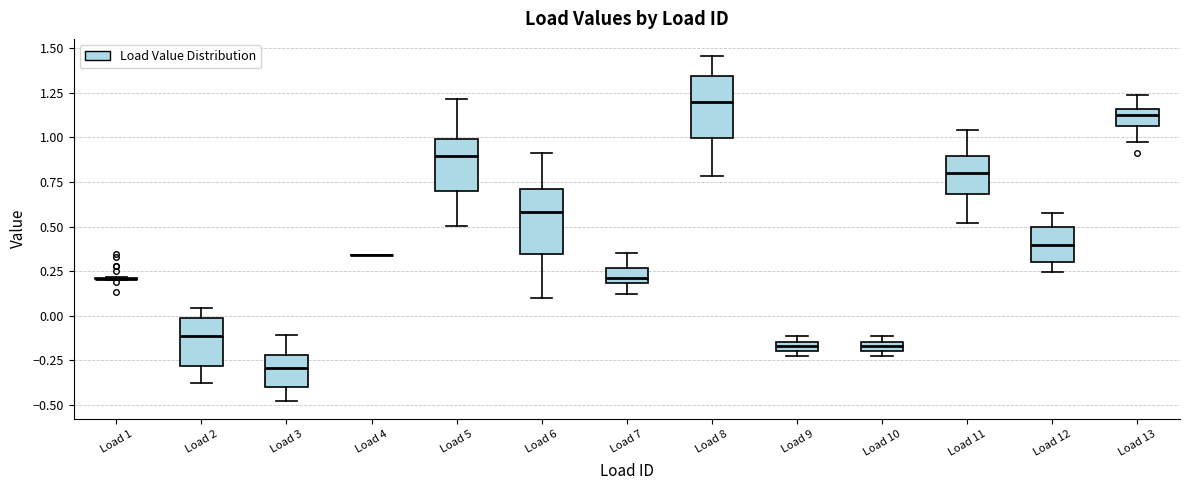

Where is the lower edge of the box for Load 10 on the y-axis? The values are not printed on the chart, so give them approximately, as read against the axis.

-0.20